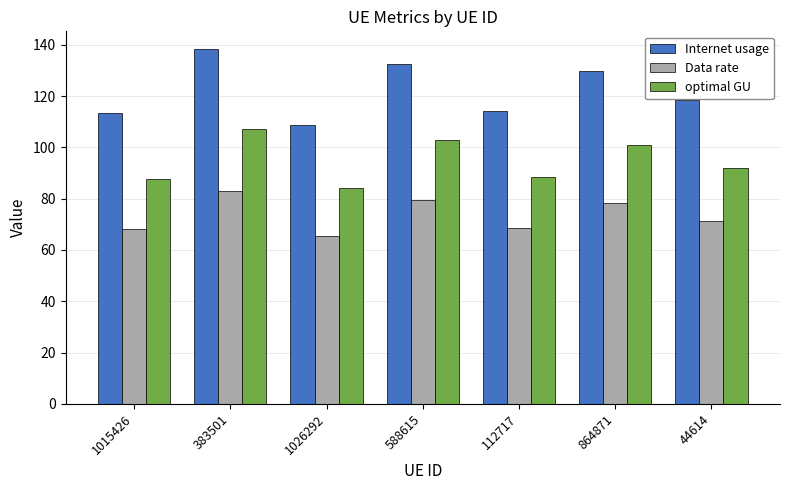

How many categories are shown in the chart?

7